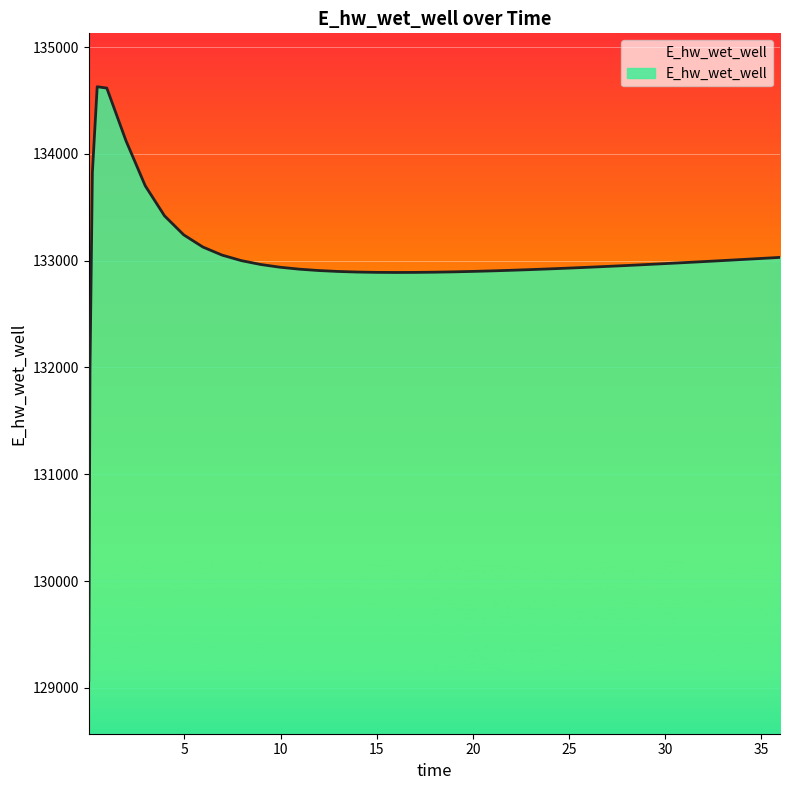

What is the maximum value shown in the chart?

134629.0